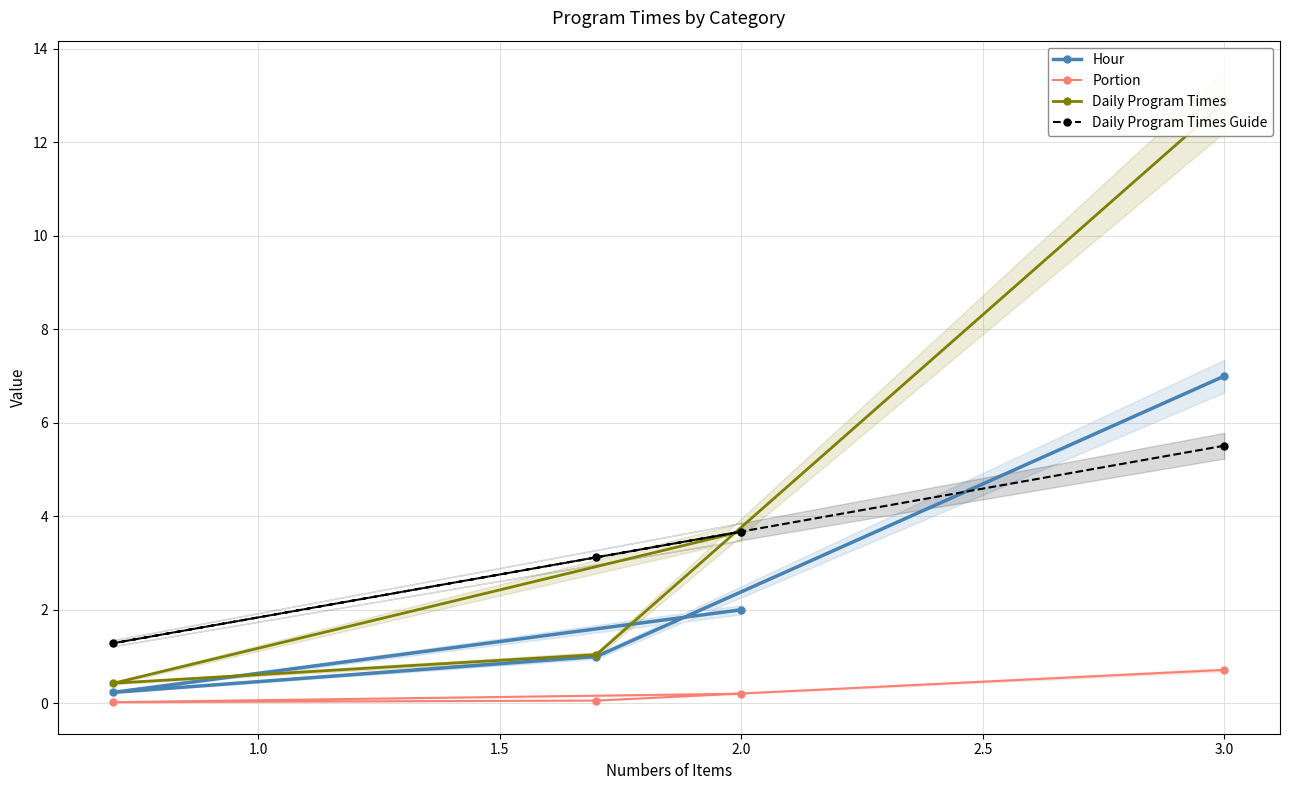

True or false: Daily Program Times Guide and Portion intersect in this chart.

False